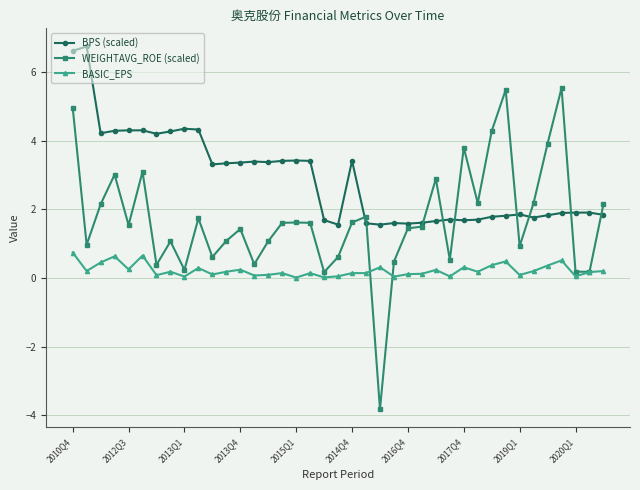

Which series has the largest total across all categories?

BPS (scaled)